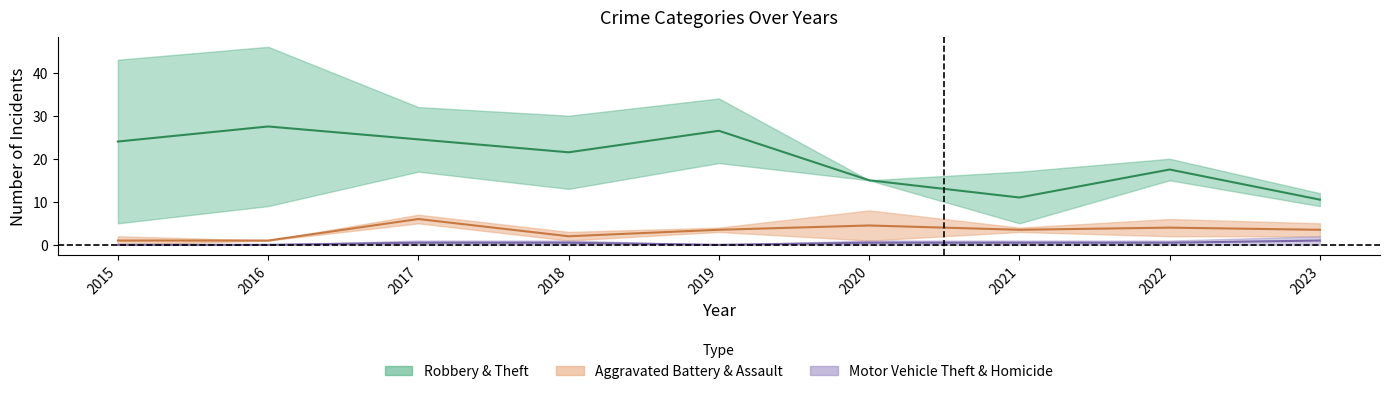

True or false: Aggravated Battery has more than 2 interior local peaks.

True